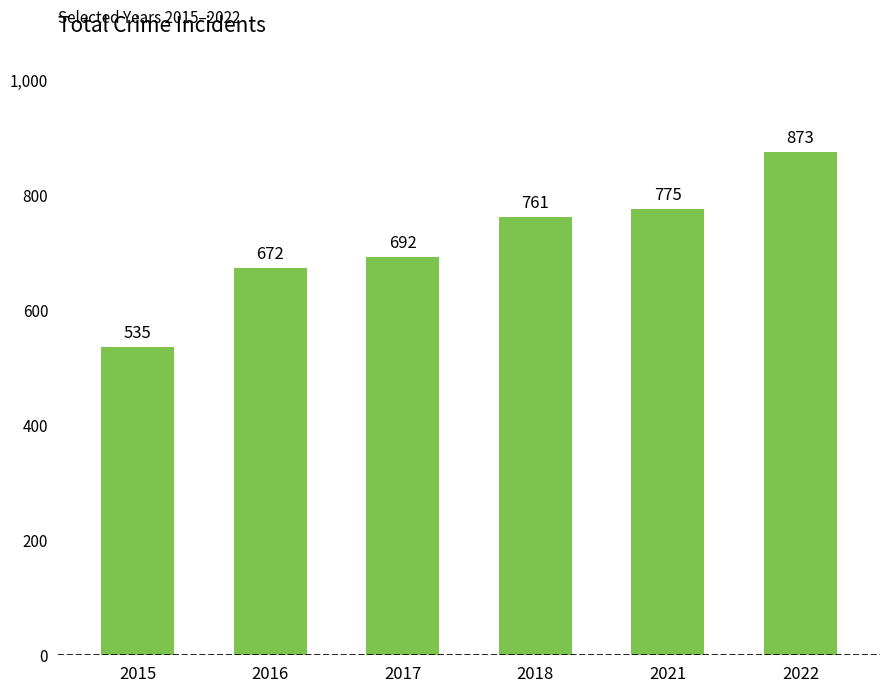

Where is the data nearest to the value 704?

2017